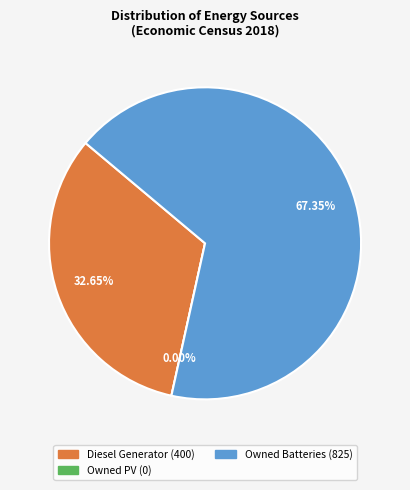

Is the sum of Owned Batteries and Diesel Generator greater than half?

Yes